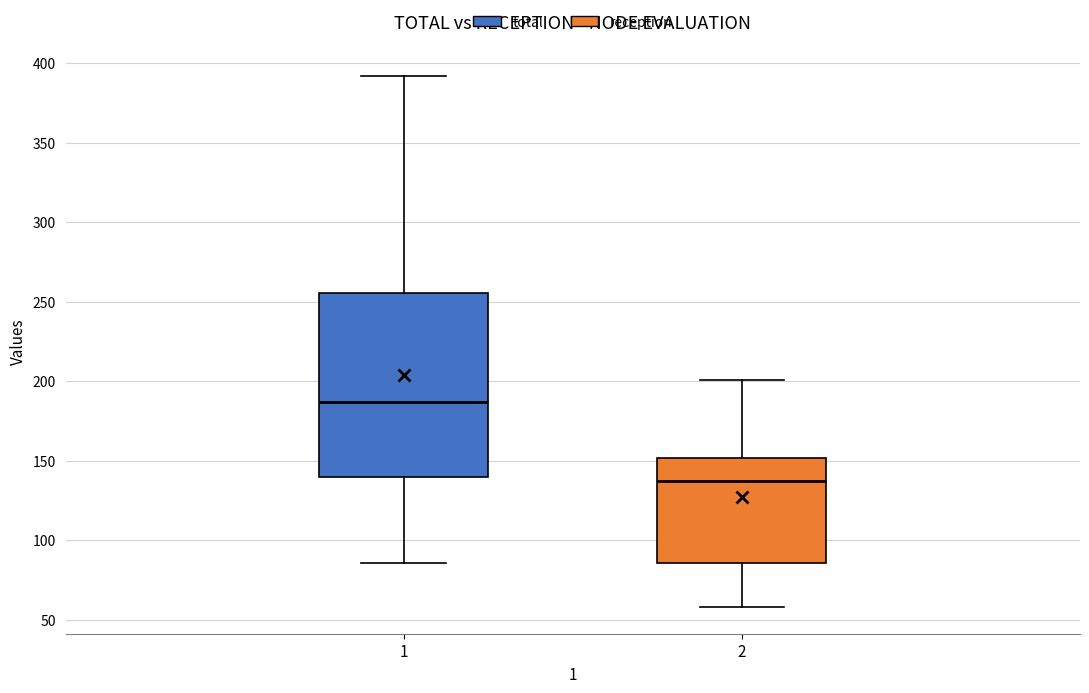

Where does the upper whisker of the box at x = 2 end on the y-axis? The values are not printed on the chart, so give them approximately, as read against the axis.

200